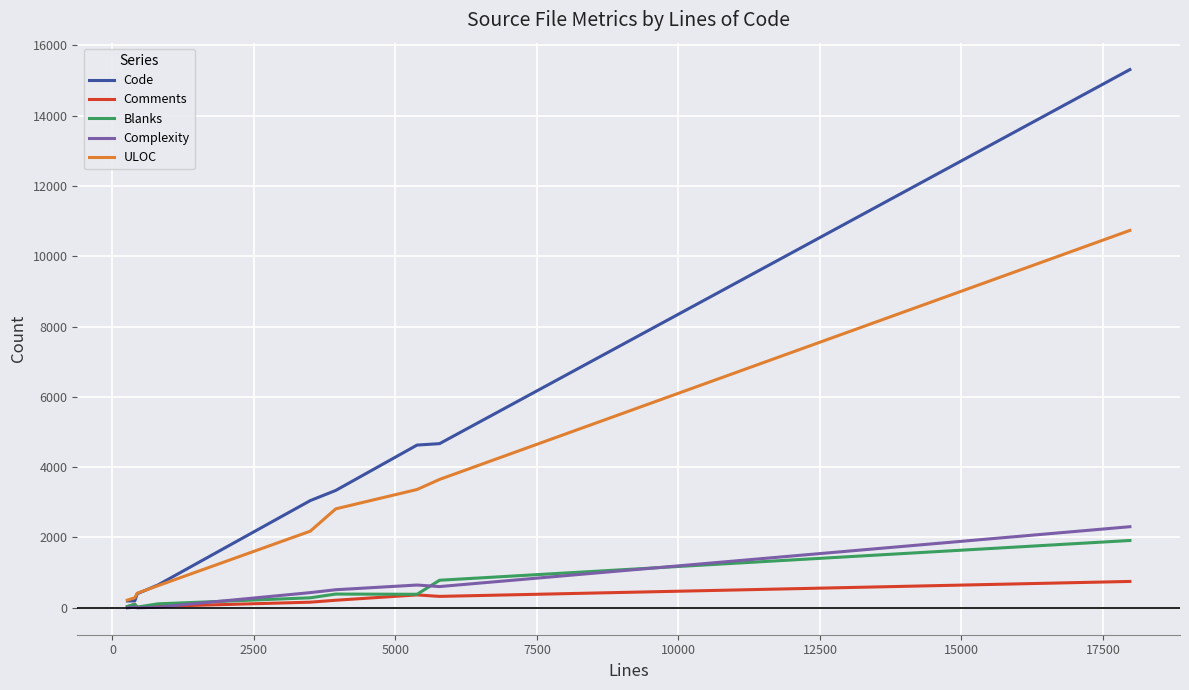

What is the difference between the maximum and minimum values in the Code series?

15116